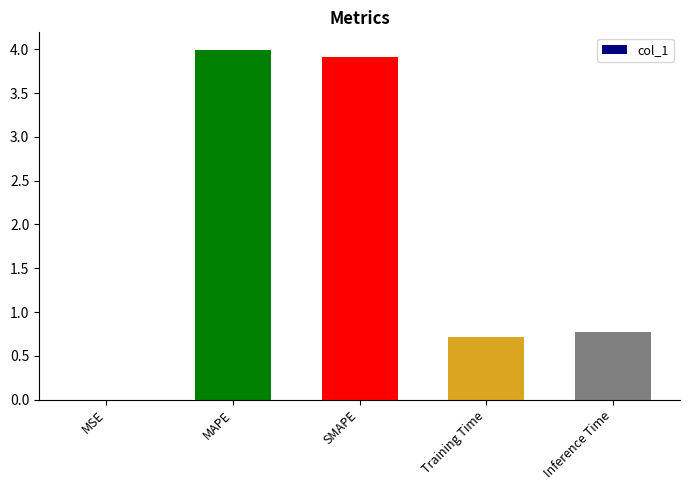

Which has a higher value, MAPE or Inference Time?

MAPE